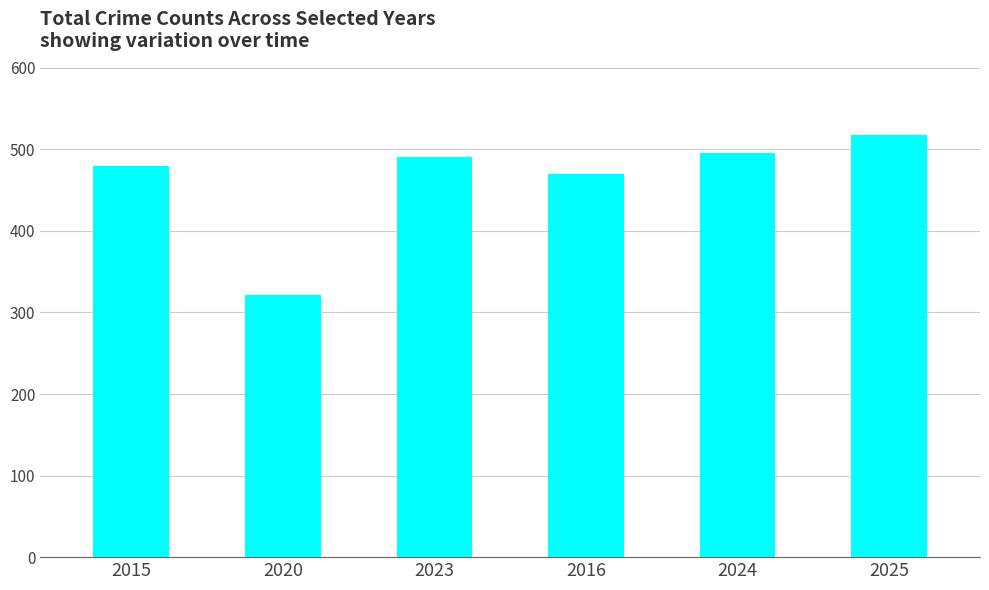

True or false: the data shows 188 at 2020.

False